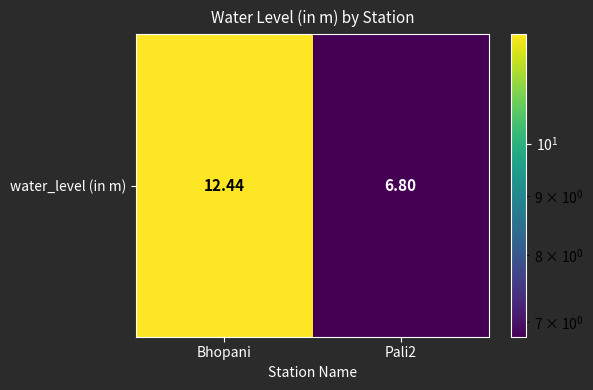

True or false: the data shows 9.2 at Pali2.

False